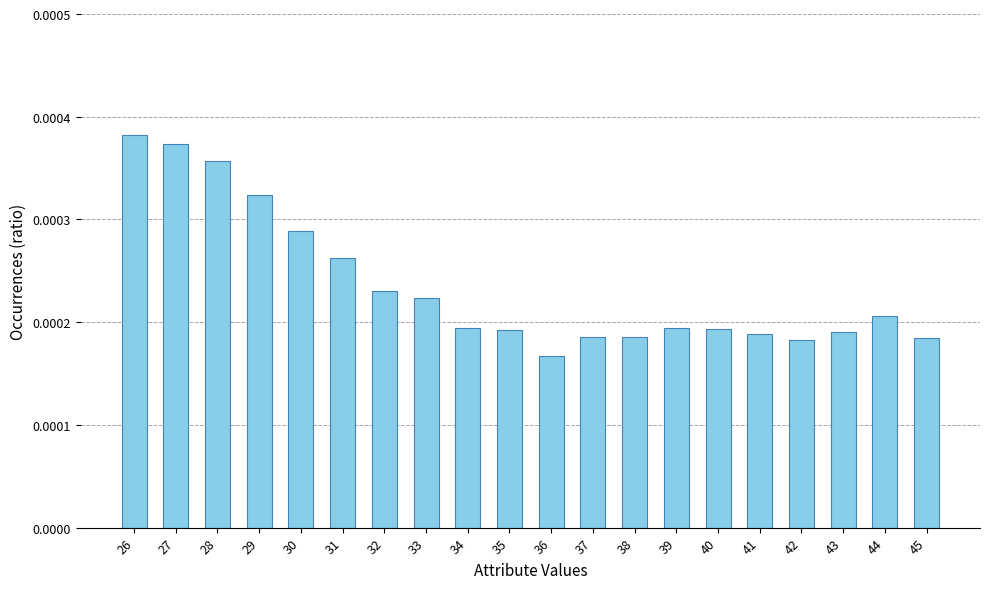

At which label is the value closest to 0?

36